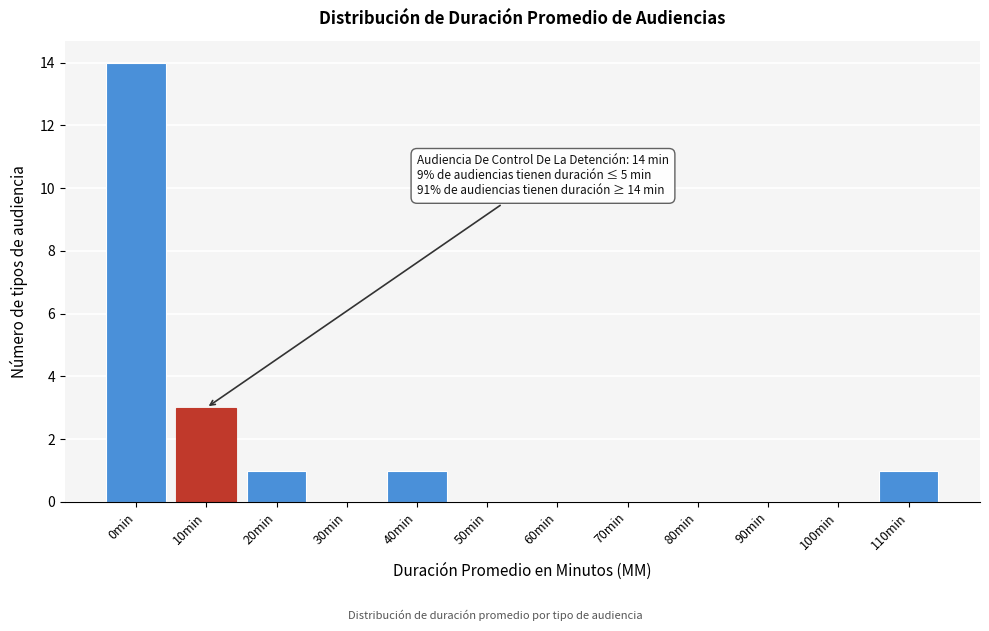

Reading left to right, what are all the values shown in this chart?

0min=14	10min=3	20min=1	30min=0	40min=1	50min=0	60min=0	70min=0	80min=0	90min=0	100min=0	110min=1